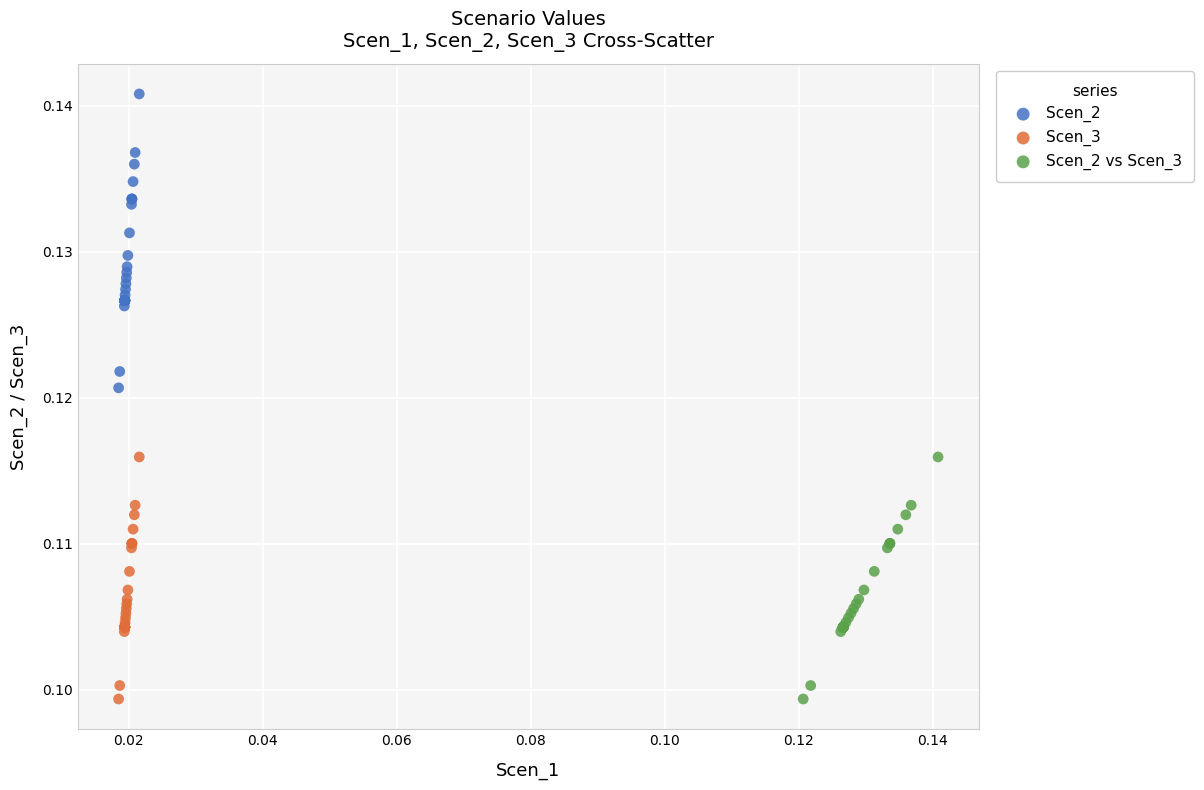

Which series reaches the maximum Y coordinate?

Scen_2